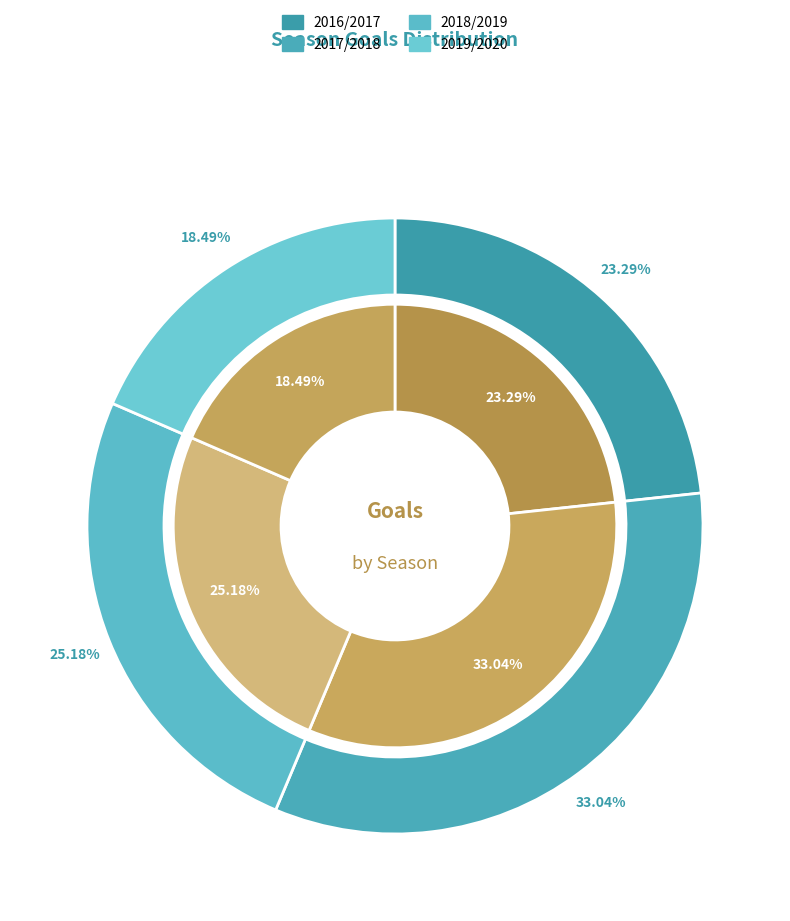

Combined, what portion of the pie is 2016/2017 and 2017/2018?

56.3%